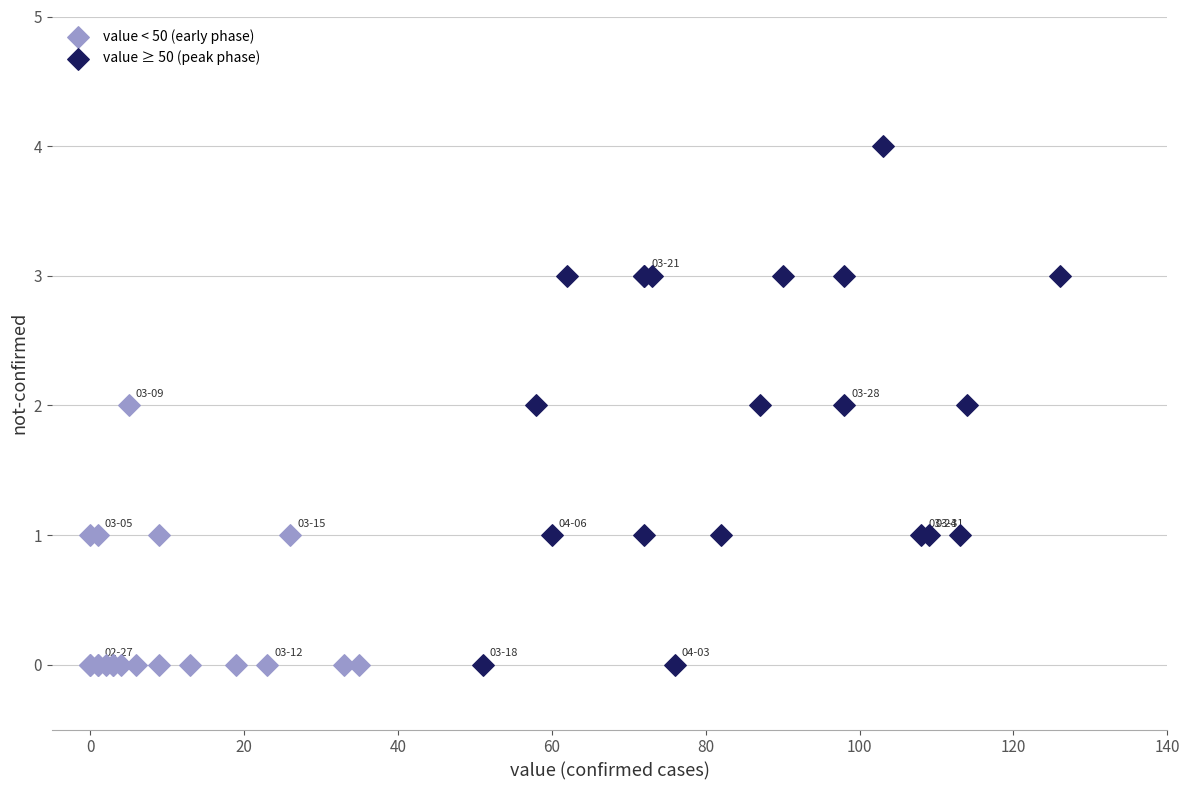

Which series has the widest spread of Y values?

value ≥ 50 (peak phase)